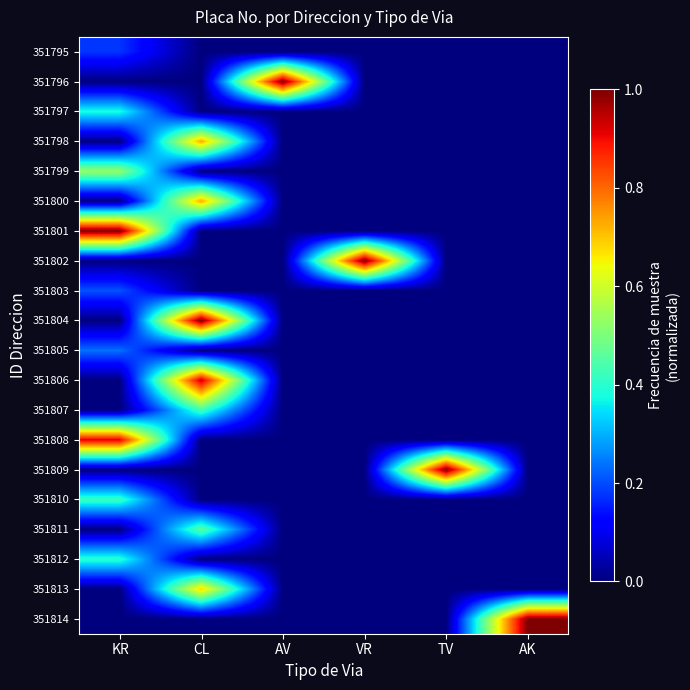

Count the number of data series in this chart.

20